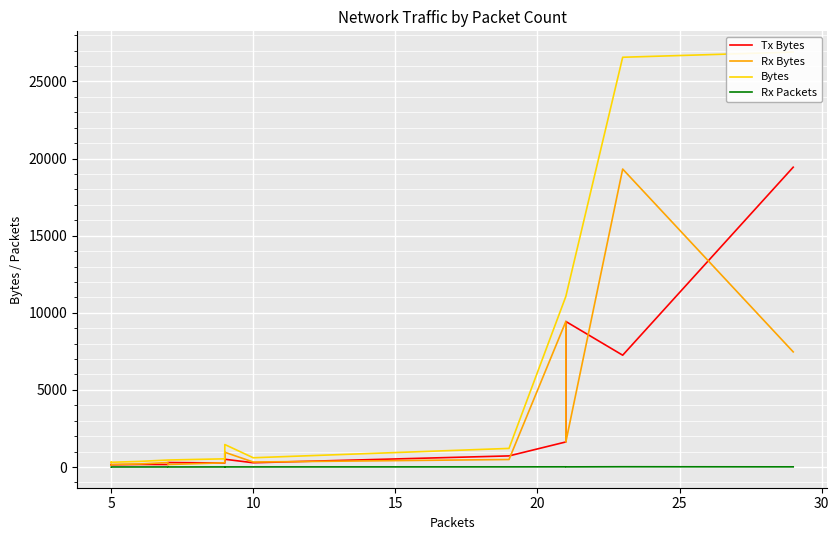

How many series are shown in this chart?

4